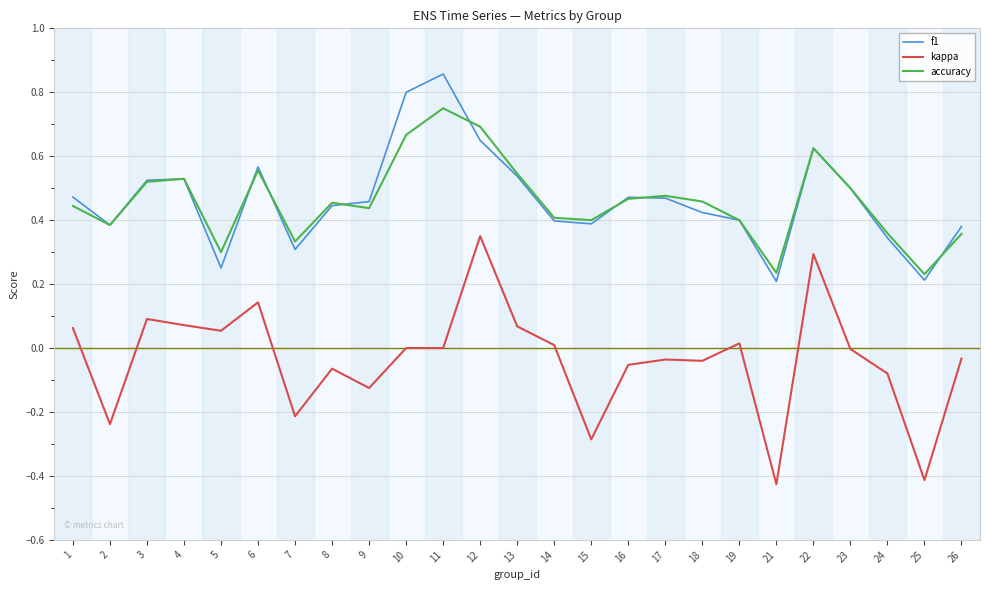

Is this an area chart (filled region under the line)?

No